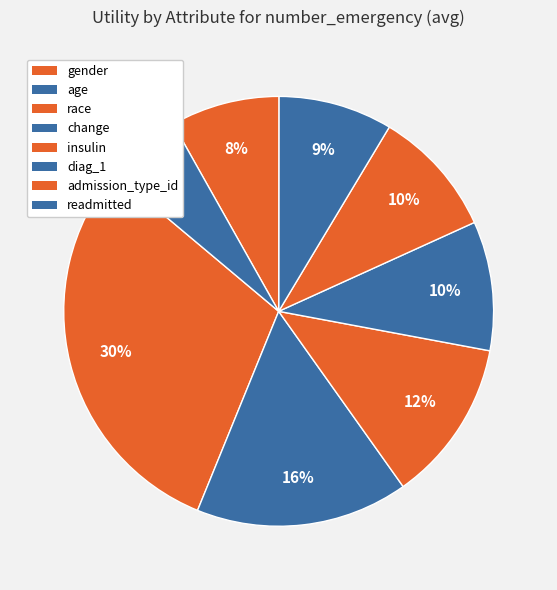

What is the total percentage of change and diag_1?

18.3%